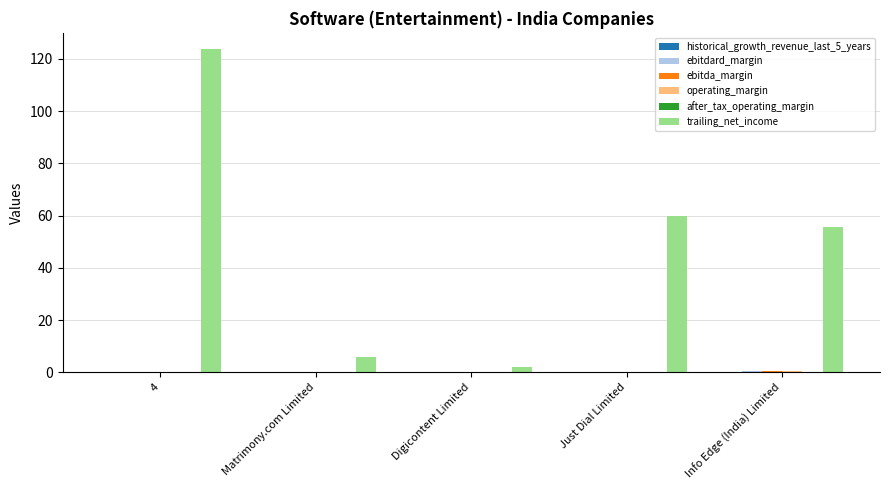

How many categories are shown in the chart?

5